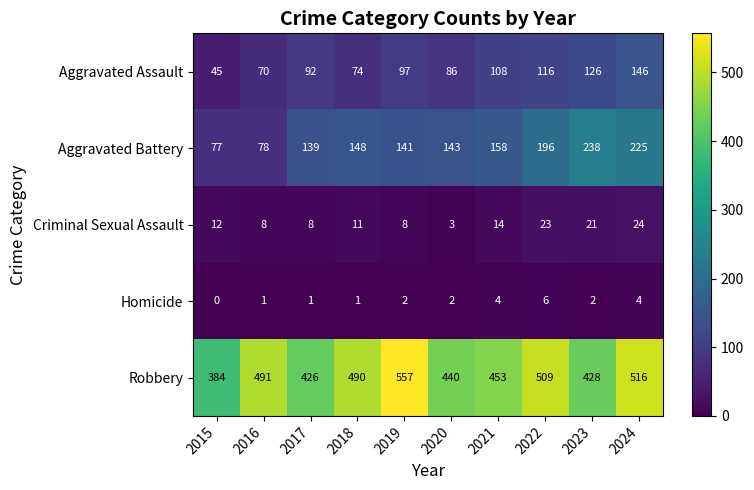

What is the minimum value for Criminal Sexual Assault?

3